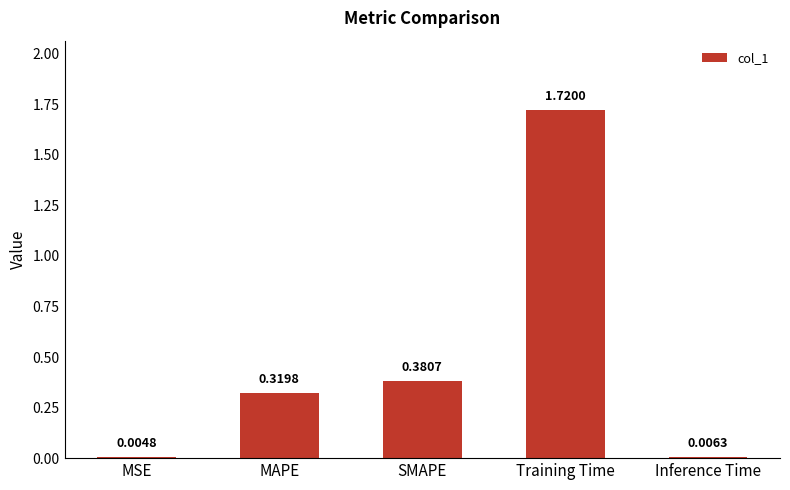

Count the number of categories in the chart.

5